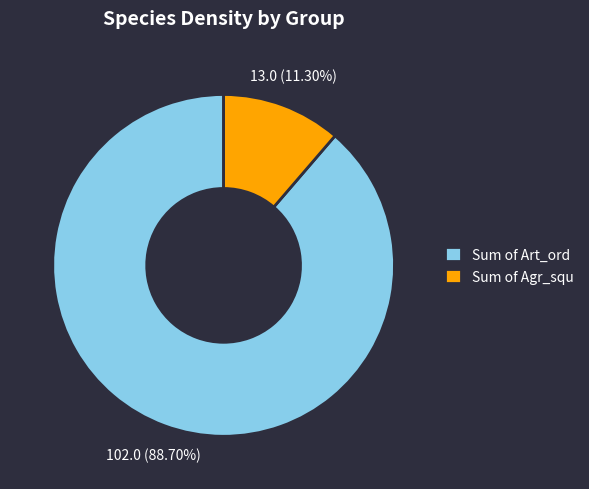

Between Sum of Agr_squ and Sum of Art_ord, which is larger?

Sum of Art_ord